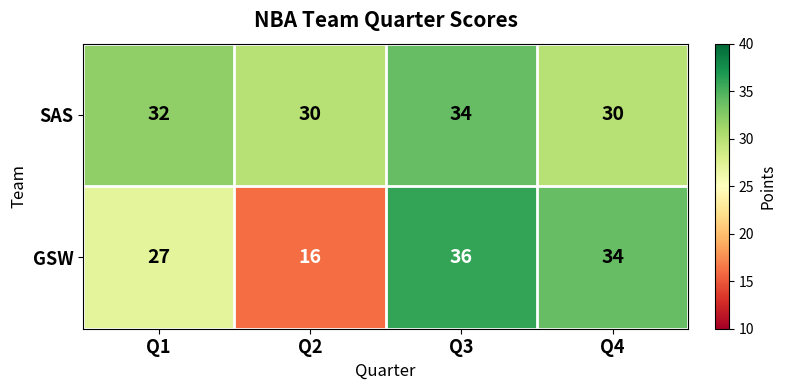

What is the lowest value of the SAS series?

30